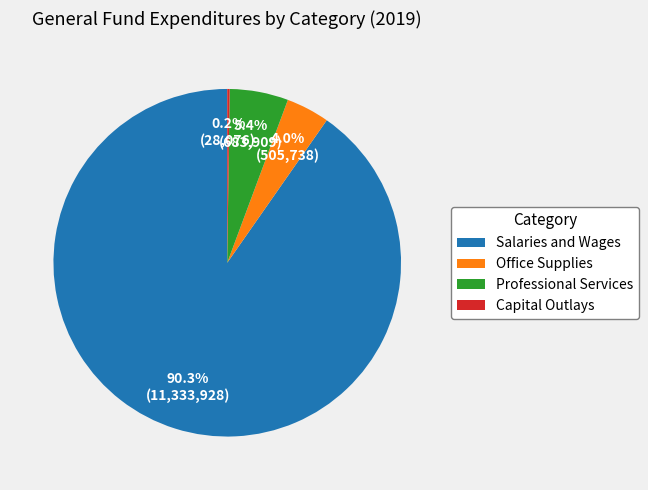

To the nearest percent, what percentage of the pie is Salaries and Wages?

90%